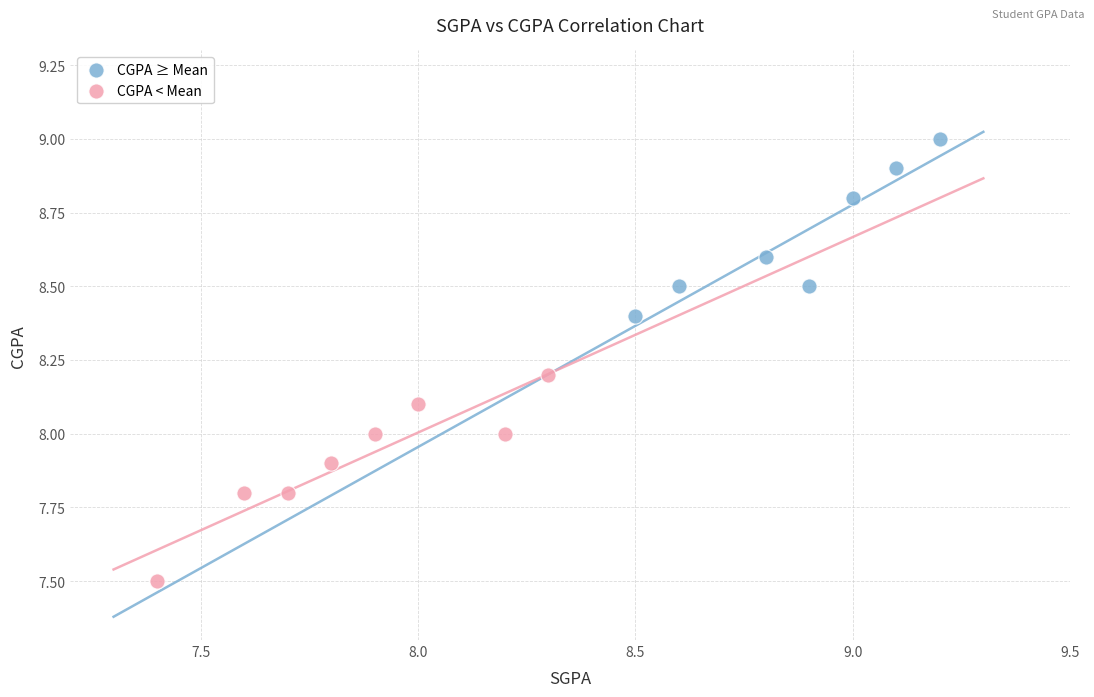

Which series has the largest Y range (max minus min)?

CGPA < Mean